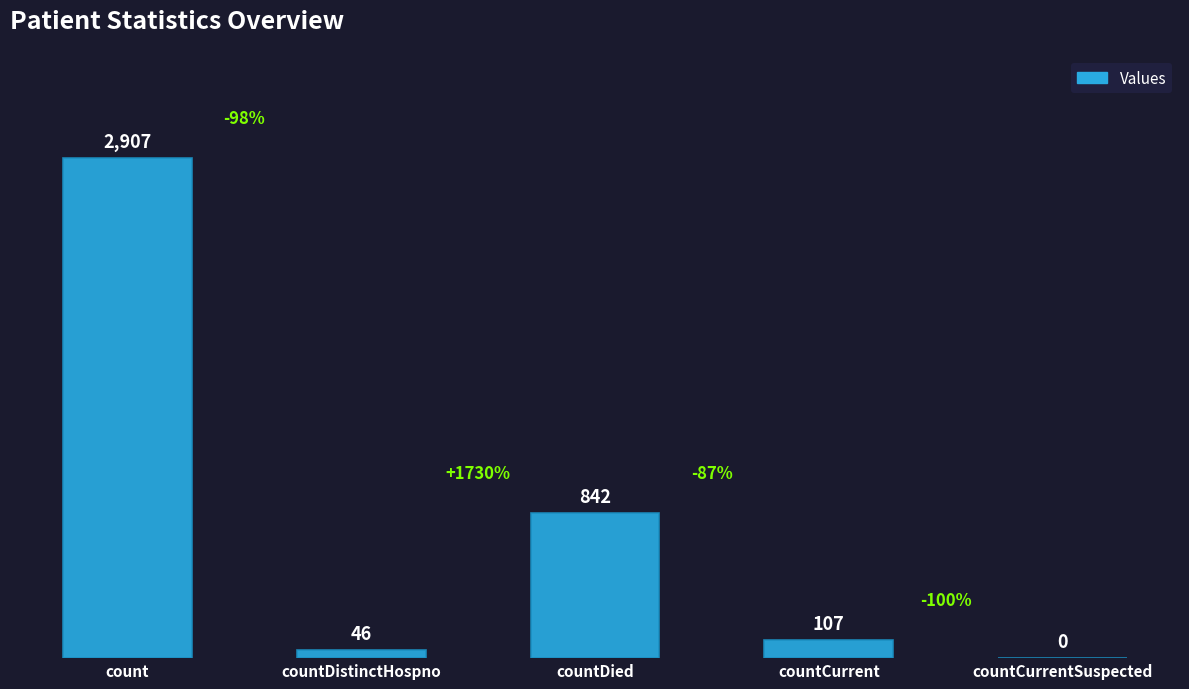

Reading right to left, extract all data points from this chart.

countCurrentSuspected=0	countCurrent=107	countDied=842	countDistinctHospno=46	count=2907